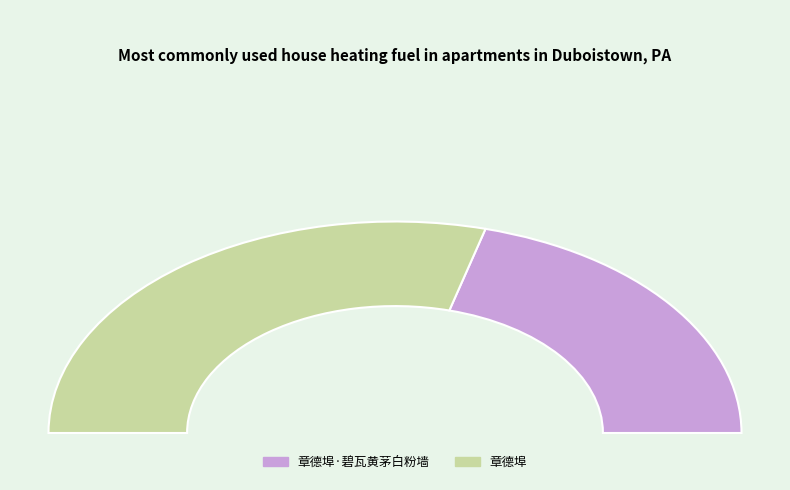

How many segments does this pie chart have?

2